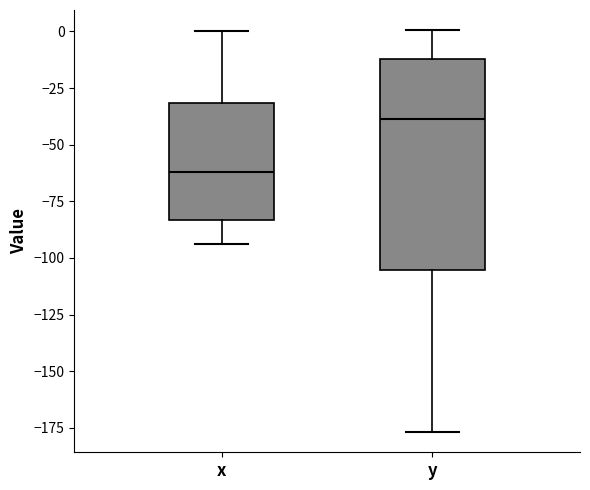

Reading left to right, read every box against the y-axis: the position of its median line, the range the box covers, and the ends of its whiskers. The values are not printed on the chart, so give them approximately, as read against the axis.

x: median -60, box -85 to -30, whiskers -95 to 0
y: median -40, box -105 to -10, whiskers -175 to 0